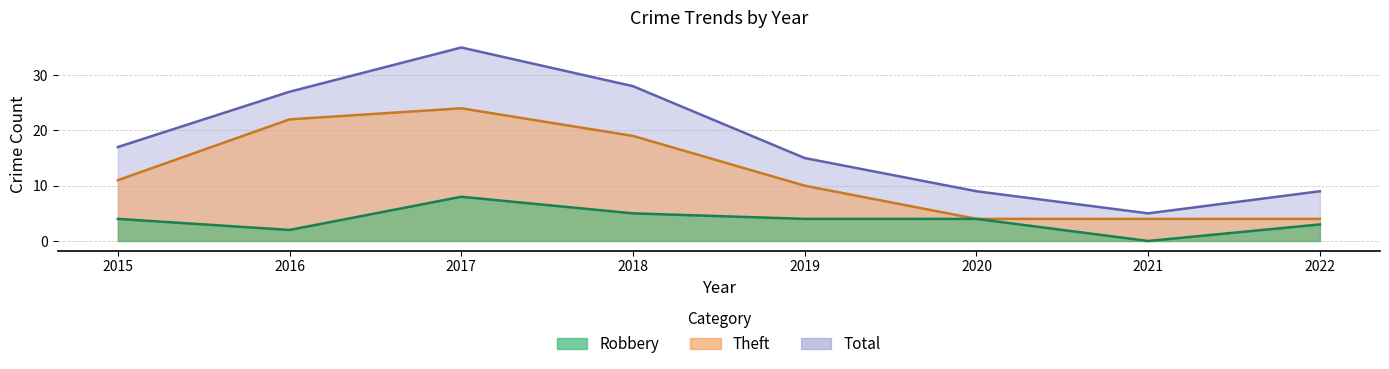

List the series in order of their overall mean, highest first.

Total, Theft, Robbery